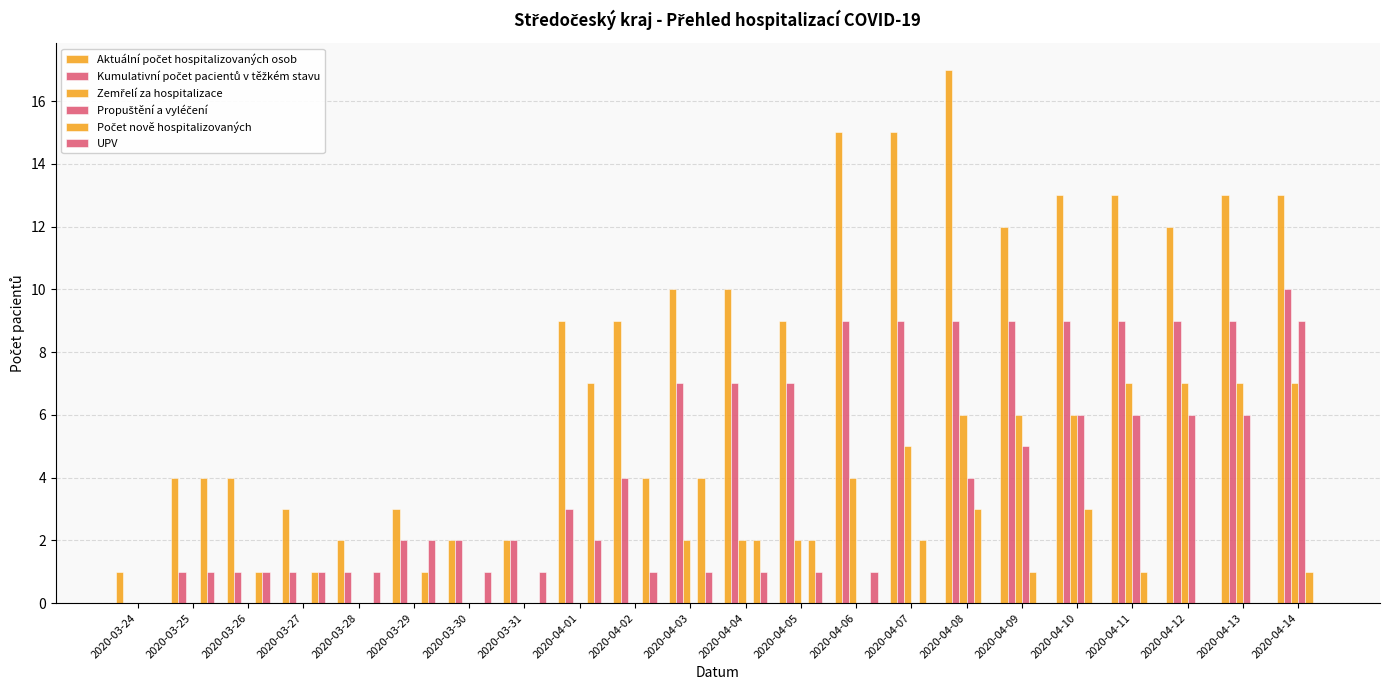

What is the value of the Zemřelí za hospitalizace bar at the 15th from the left?

5